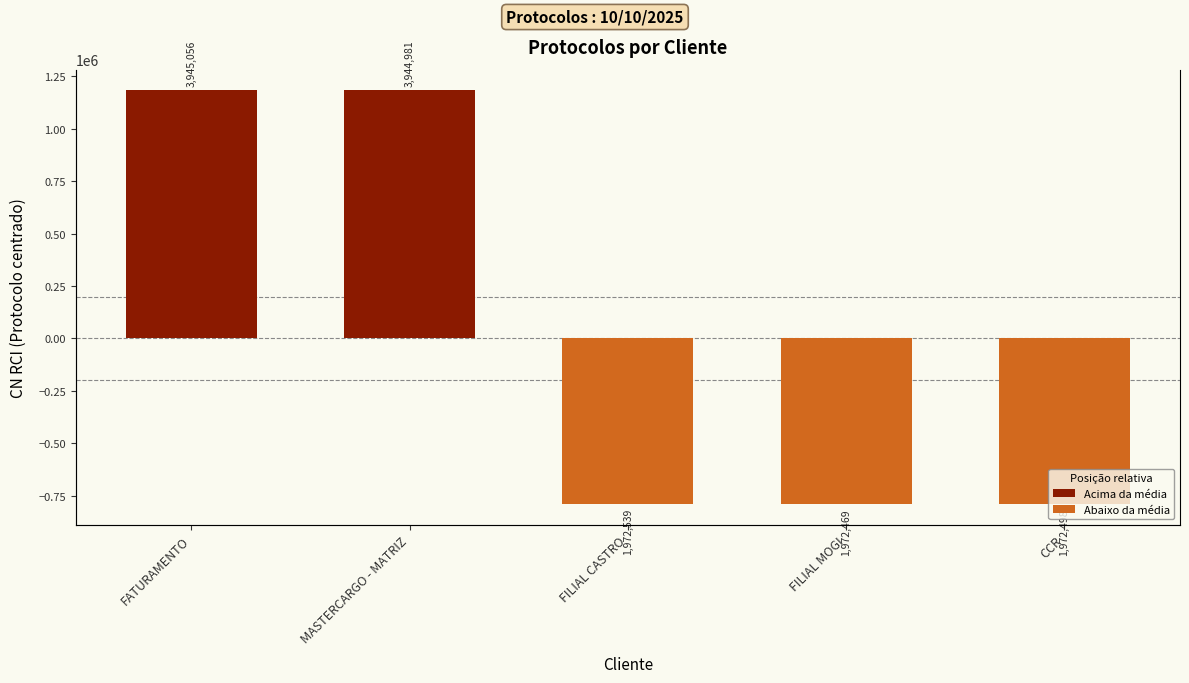

What is the smallest value displayed?

-789039.6